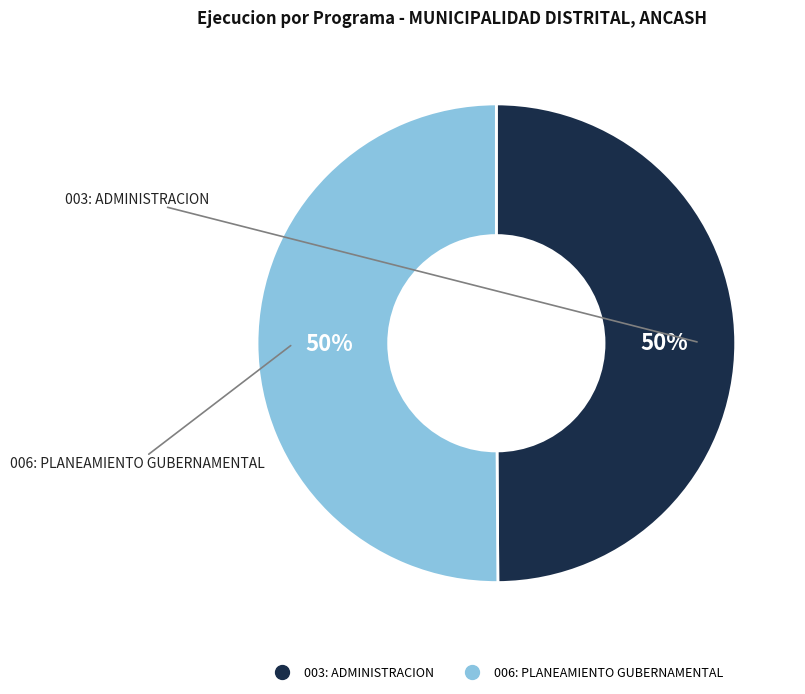

What percentage is the 003: ADMINISTRACION slice, to the nearest percent?

50%